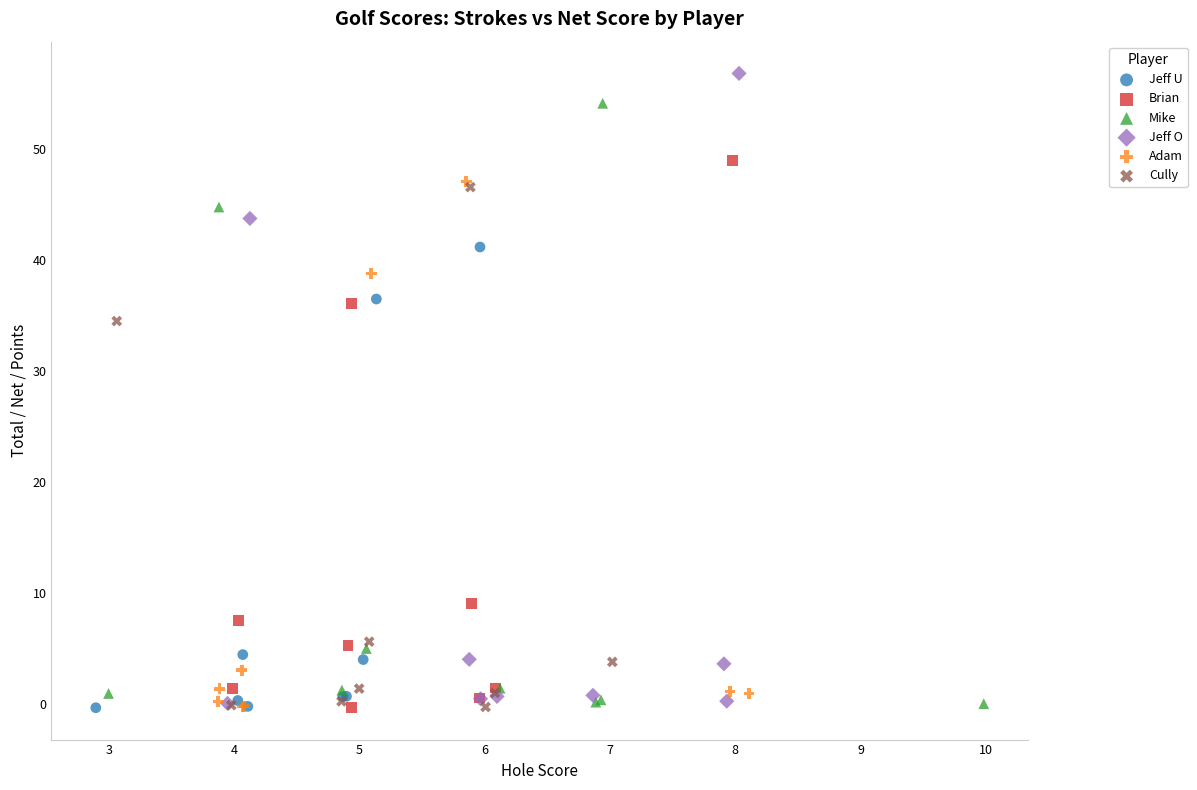

Which series reaches the maximum Y coordinate?

Jeff O